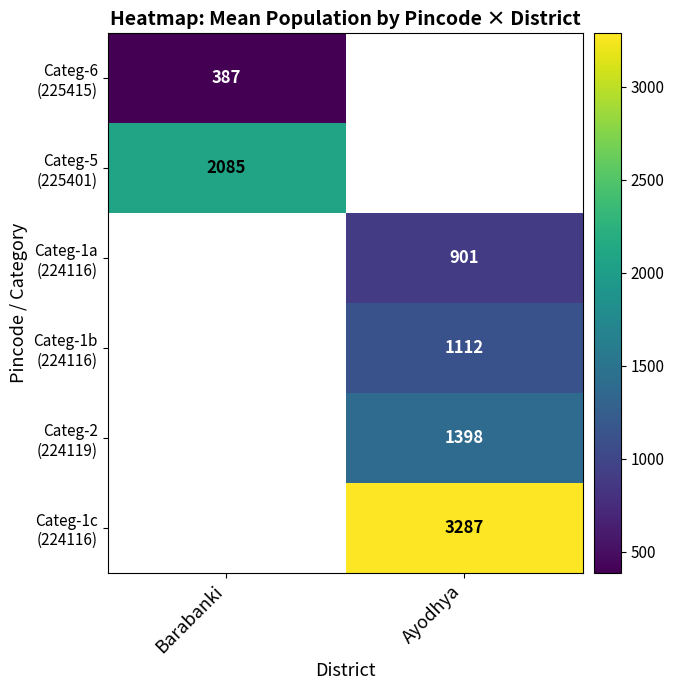

At how many categories does at least one series exceed 2874?

1